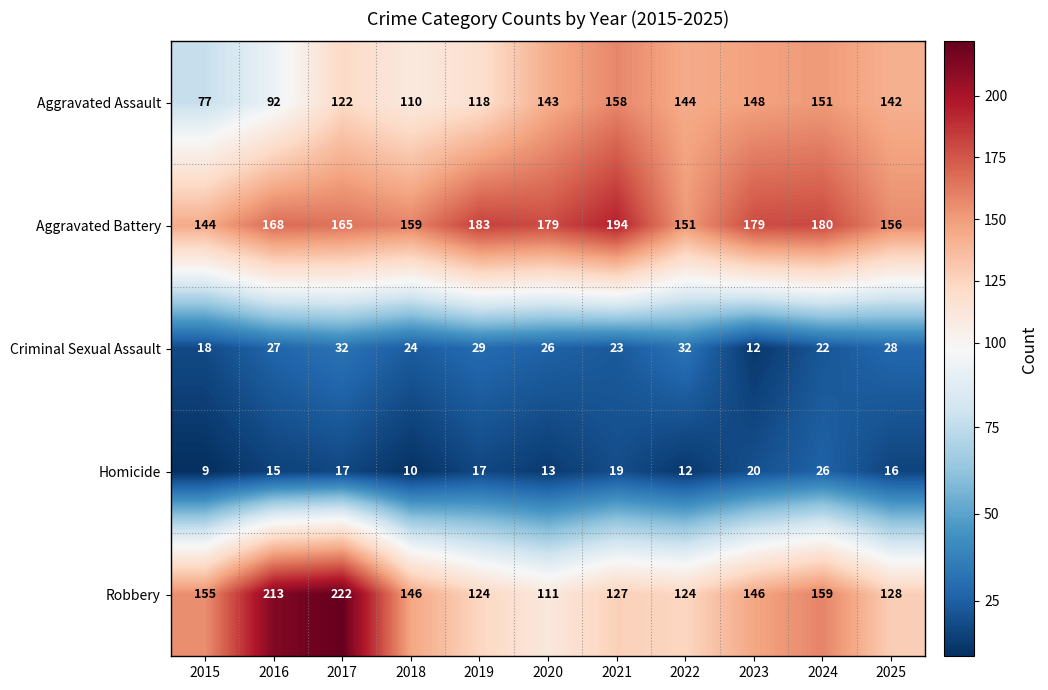

Is it true that Criminal Sexual Assault equals 23 at 2021?

True